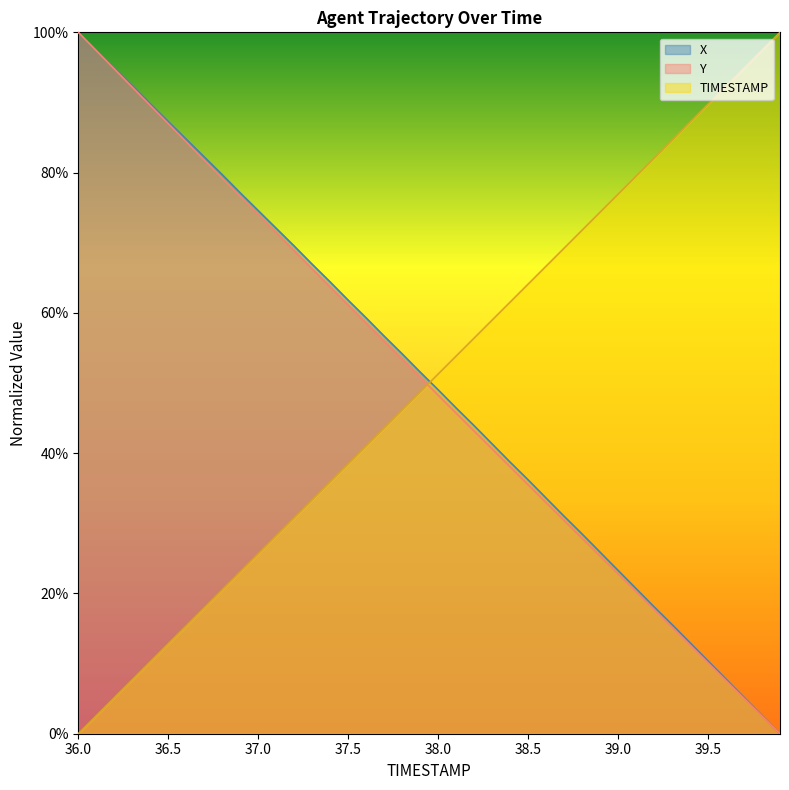

What are all the series names shown in the legend?

X, Y, TIMESTAMP